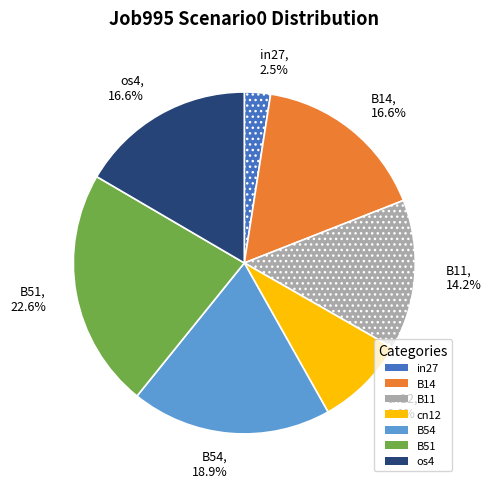

How many slices are in this pie chart?

7